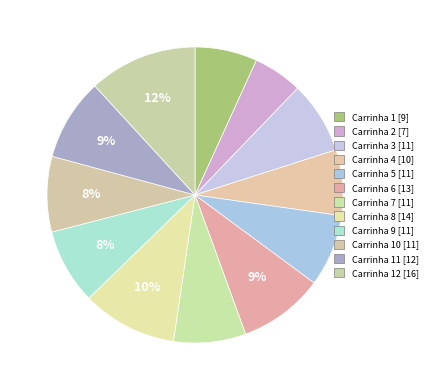

How many slices are in this pie chart?

12